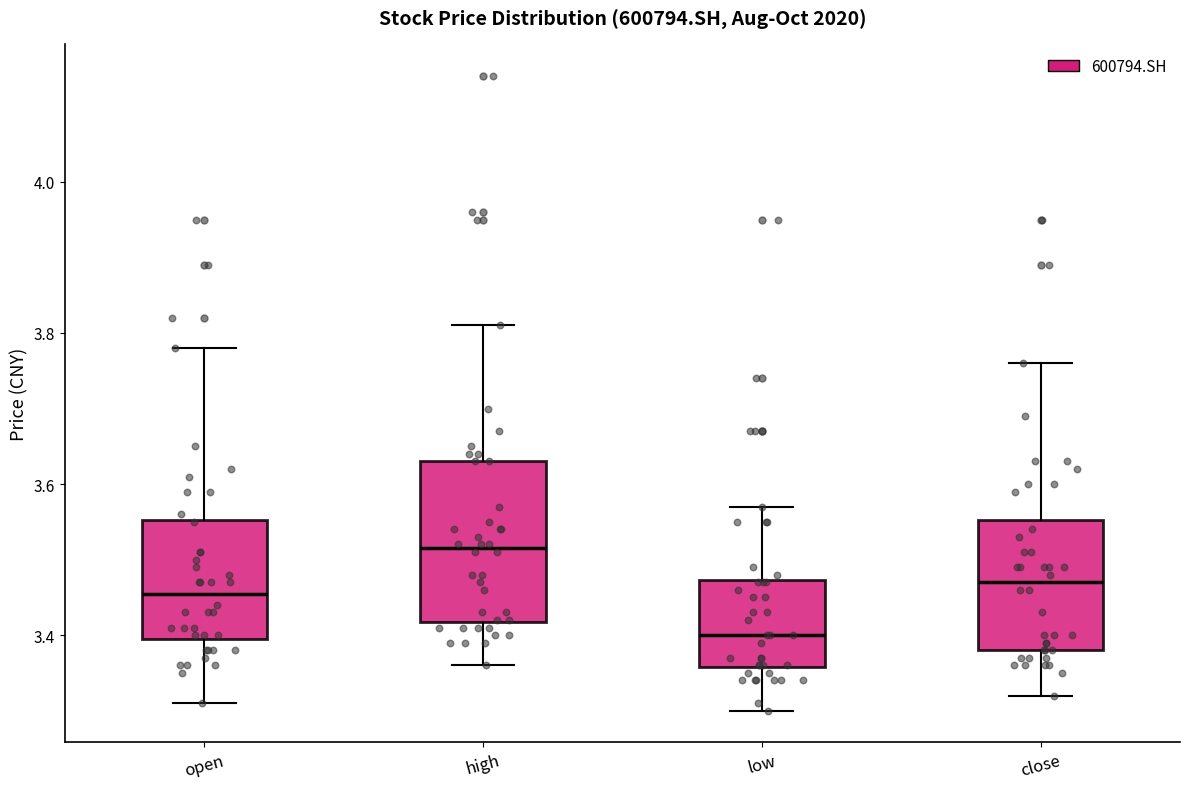

Reading left to right, read every box against the y-axis: the position of its median line, the range the box covers, and the ends of its whiskers. The values are not printed on the chart, so give them approximately, as read against the axis.

open: median 3.46, box 3.40 to 3.56, whiskers 3.32 to 3.78
high: median 3.52, box 3.42 to 3.64, whiskers 3.36 to 3.82
low: median 3.40, box 3.36 to 3.48, whiskers 3.30 to 3.58
close: median 3.48, box 3.38 to 3.56, whiskers 3.32 to 3.76